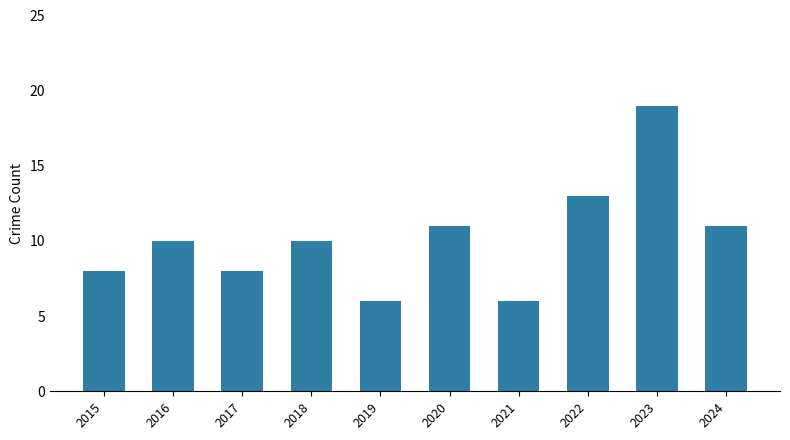

What is the sum of all values?

102